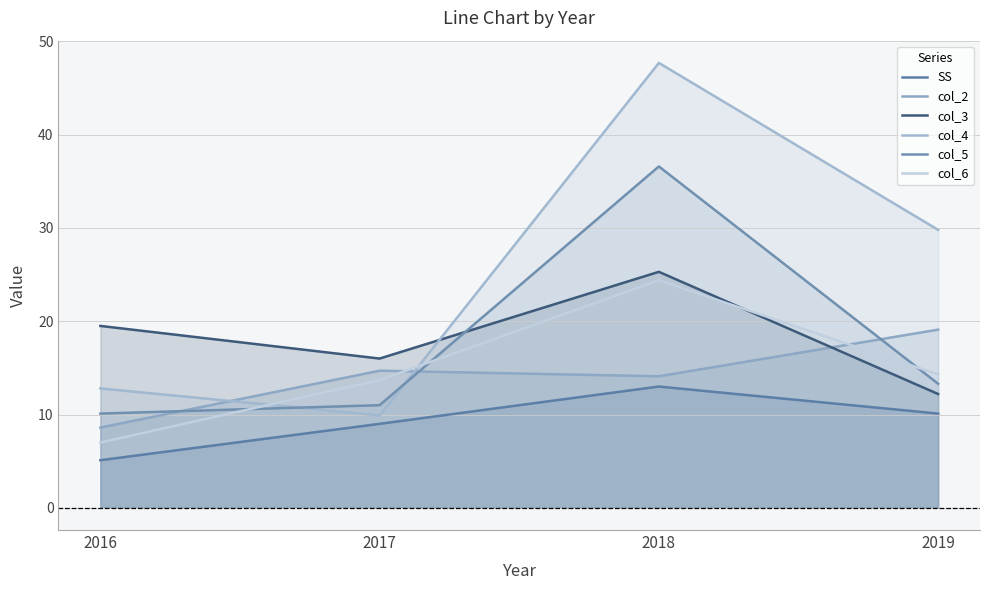

Is it true that col_6 equals 12.0 at 2016?

False